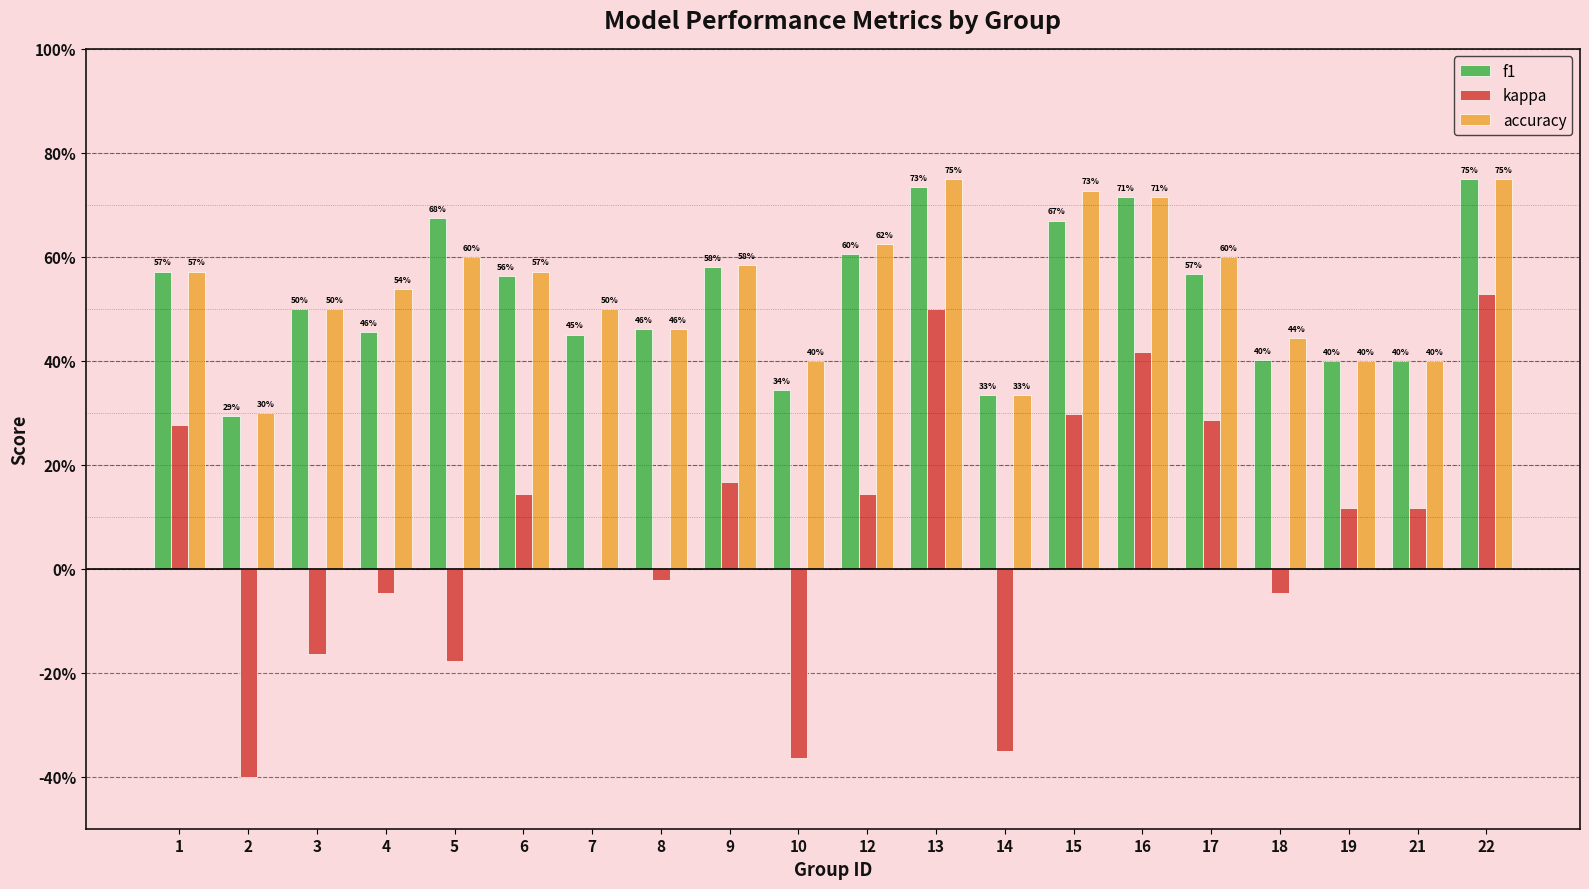

Reading left to right, transcribe all the data shown in this chart.

f1: 1=0.6	2=0.3	3=0.5	4=0.5	5=0.7	6=0.6	7=0.5	8=0.5	9=0.6	10=0.3	12=0.6	13=0.7	14=0.3	15=0.7	16=0.7	17=0.6	18=0.4	19=0.4	21=0.4	22=0.8
kappa: 1=0.3	2=-0.4	3=-0.2	4=-0.0	5=-0.2	6=0.1	7=0.0	8=-0.0	9=0.2	10=-0.4	12=0.1	13=0.5	14=-0.3	15=0.3	16=0.4	17=0.3	18=-0.0	19=0.1	21=0.1	22=0.5
accuracy: 1=0.6	2=0.3	3=0.5	4=0.5	5=0.6	6=0.6	7=0.5	8=0.5	9=0.6	10=0.4	12=0.6	13=0.8	14=0.3	15=0.7	16=0.7	17=0.6	18=0.4	19=0.4	21=0.4	22=0.8